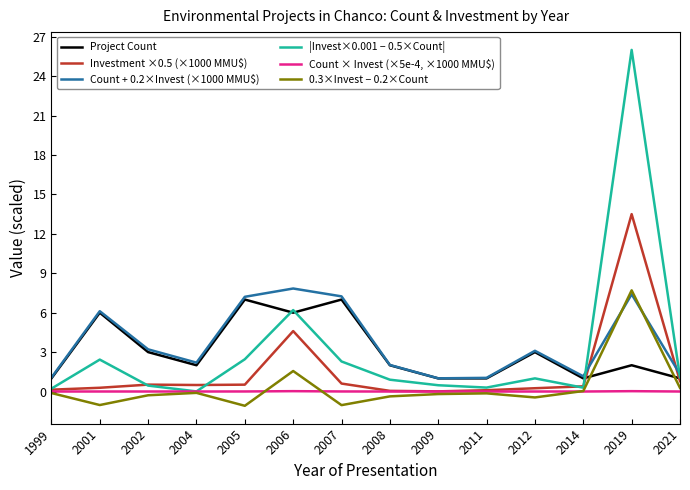

The Count × Invest (×5e-4, ×1000 MMU$) series shows 0.0 at 2007. True or false?

True